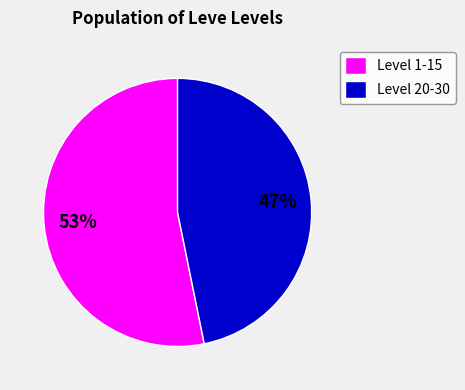

Which category has the biggest portion of the pie?

Level 1-15